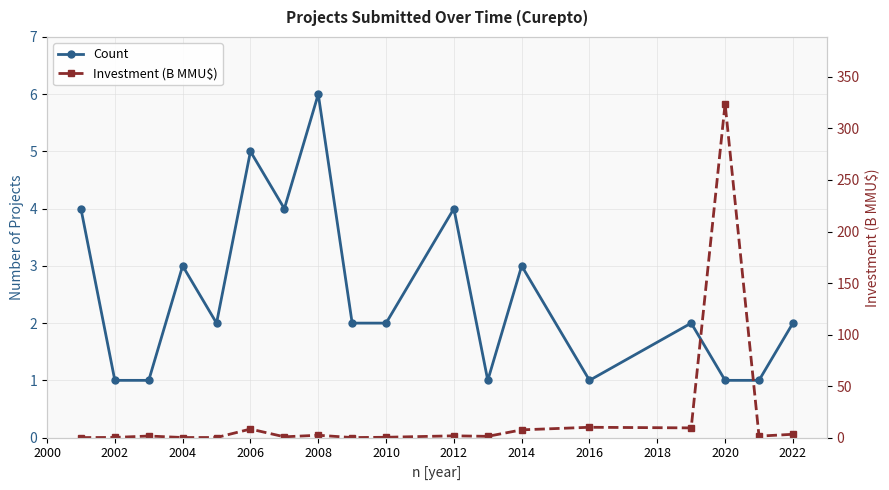

True or false: Investment (B MMU$) and Count intersect in this chart.

True